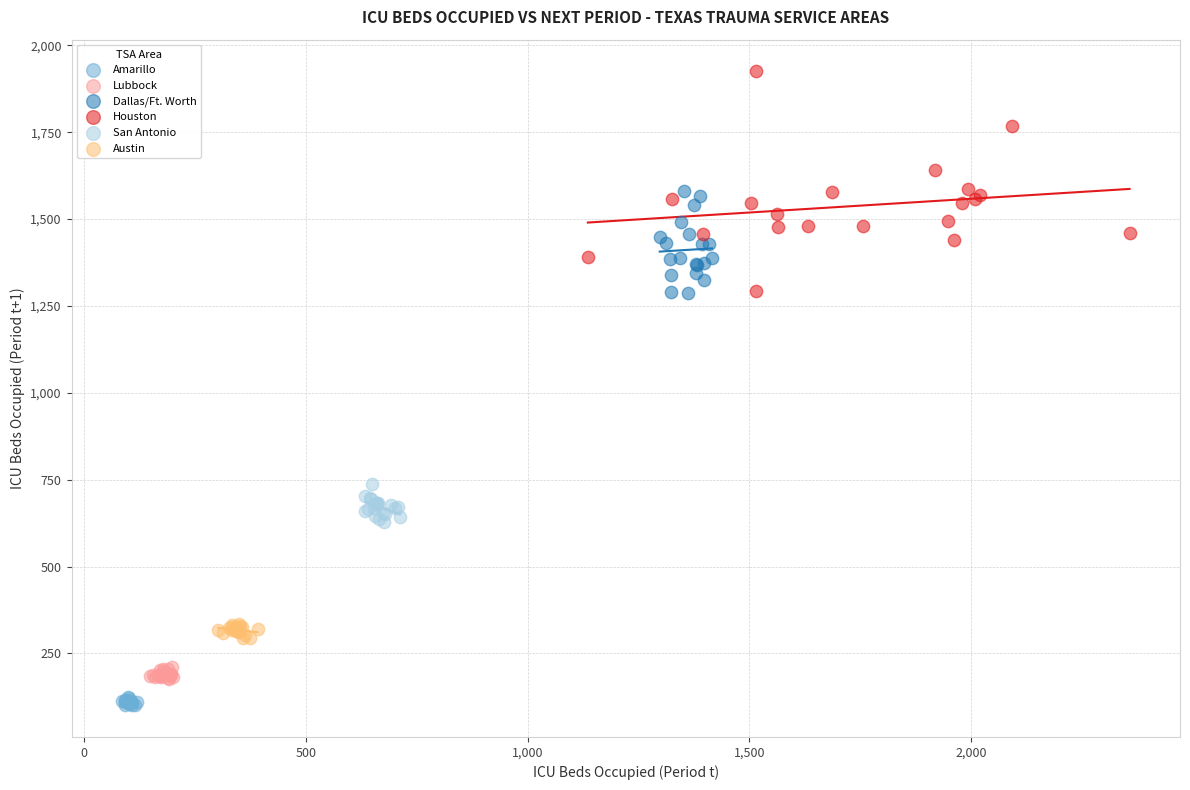

Which series reaches the maximum Y coordinate?

Houston